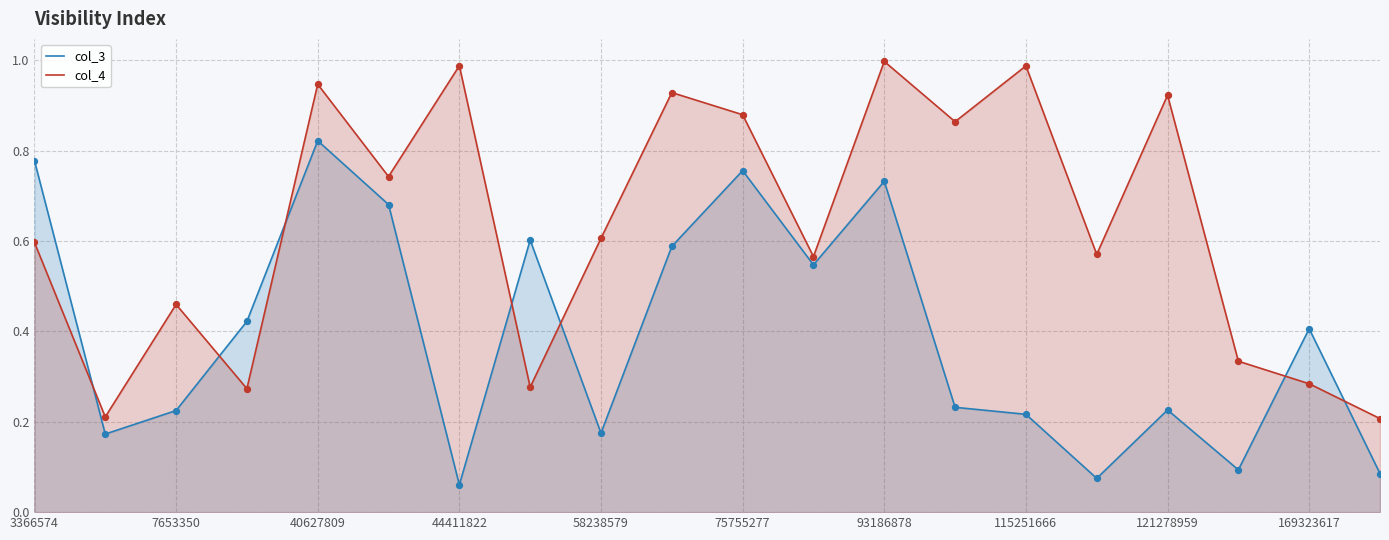

Is the value of col_4 at 3366574 greater than the value of col_3 at 19?

Yes